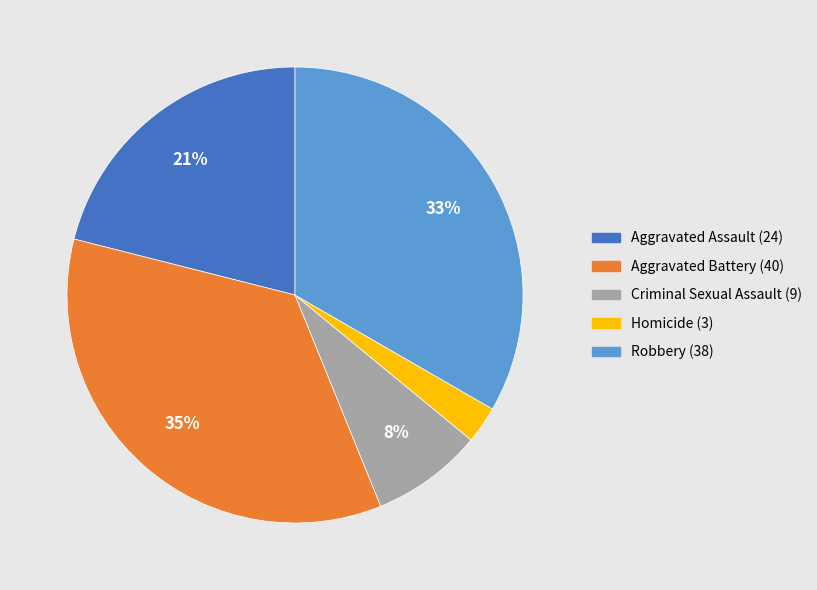

Is there any slice that represents more than half of the pie?

No